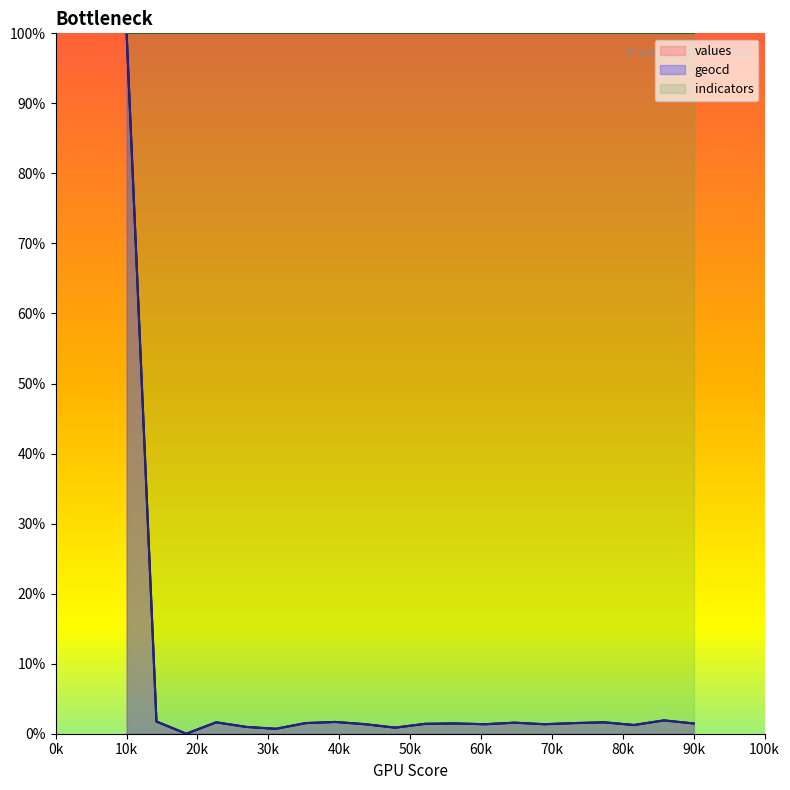

True or false: values and geocd cross at least once.

False